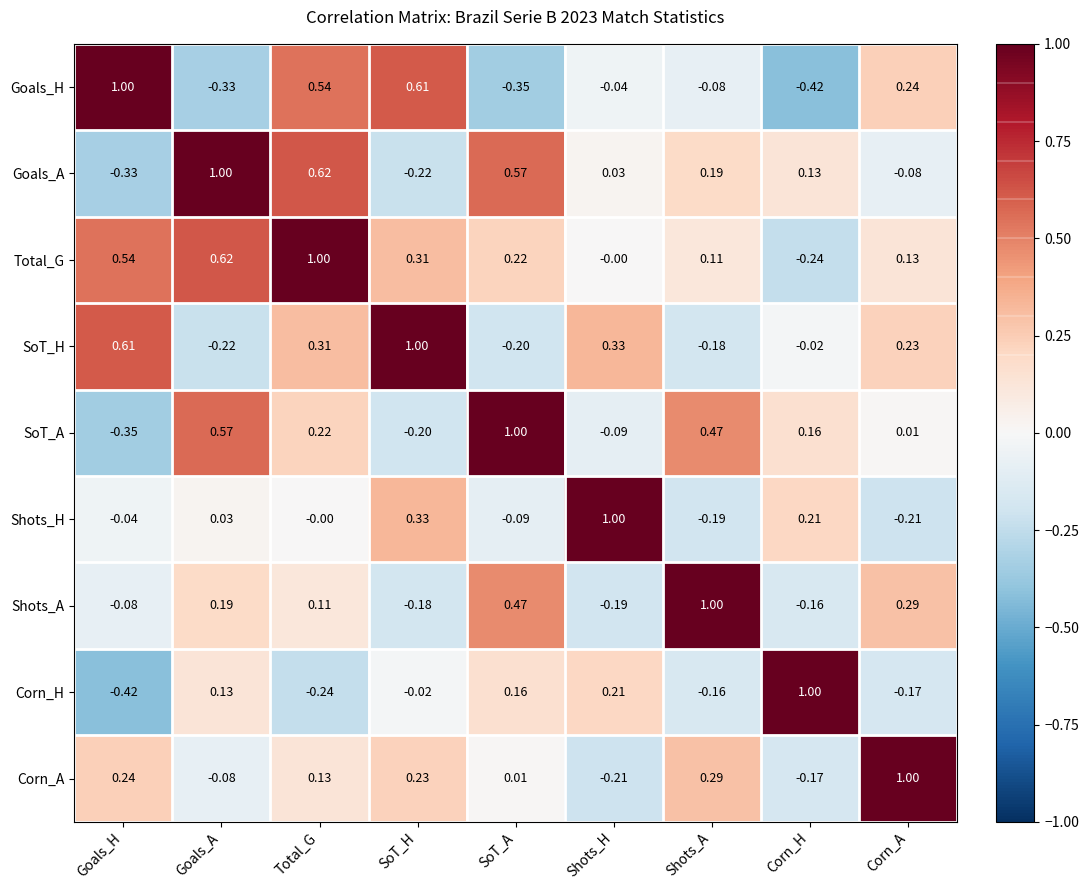

Which category has the lowest value in the Shots_H series?

Corn_A